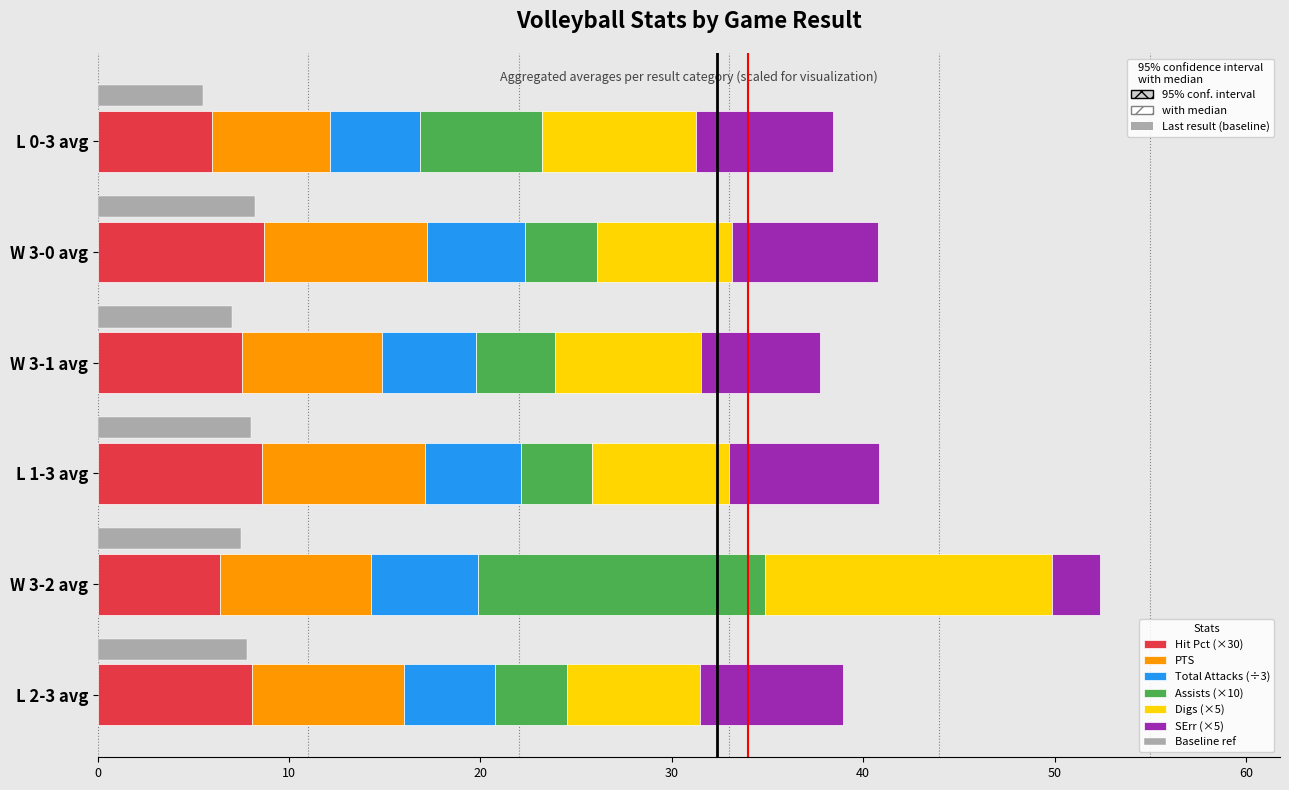

What position from the right is W 3-1 avg?

4